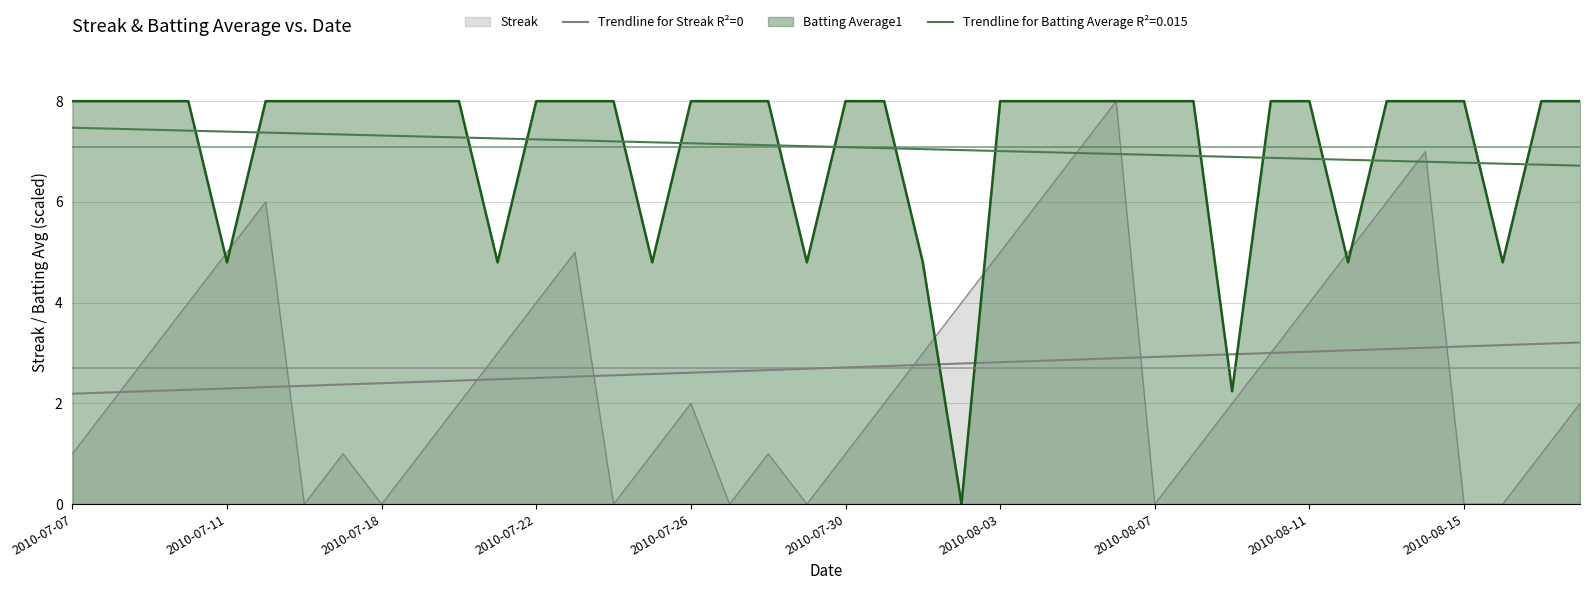

The chart shows a value of 2.7 at 2010-07-30. True or false?

True